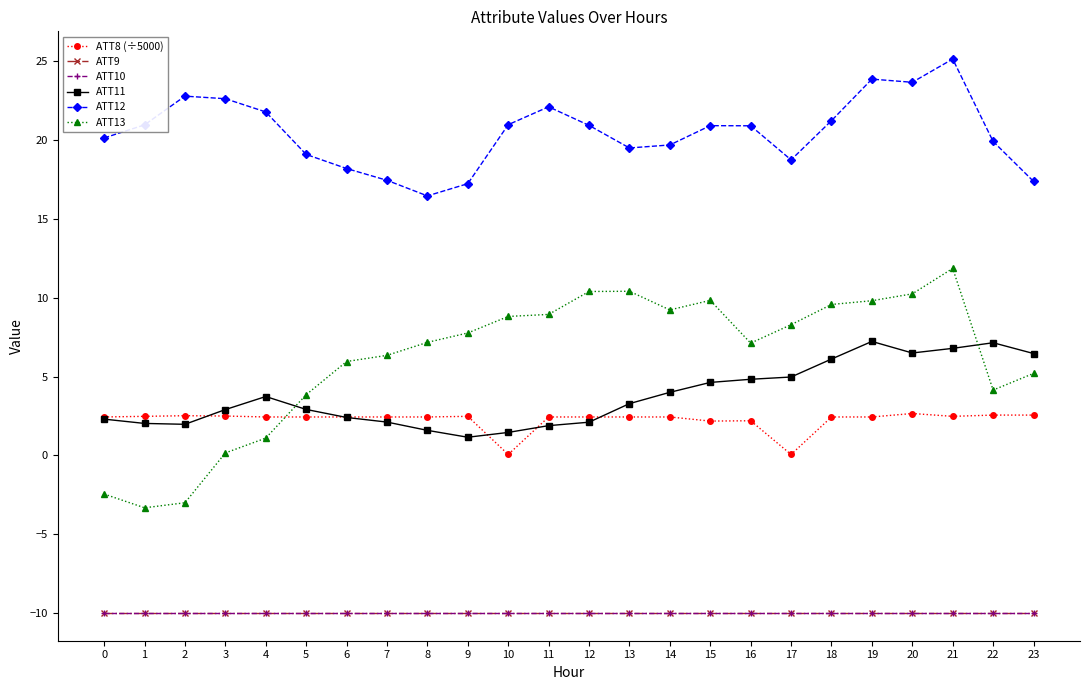

What is the difference between the second highest and minimum values in the ATT12 series?

7.4